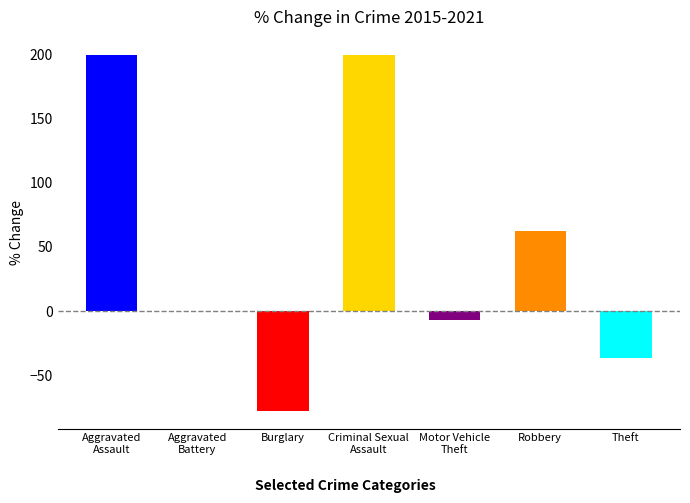

The value at Burglary is -77.8. True or false?

True